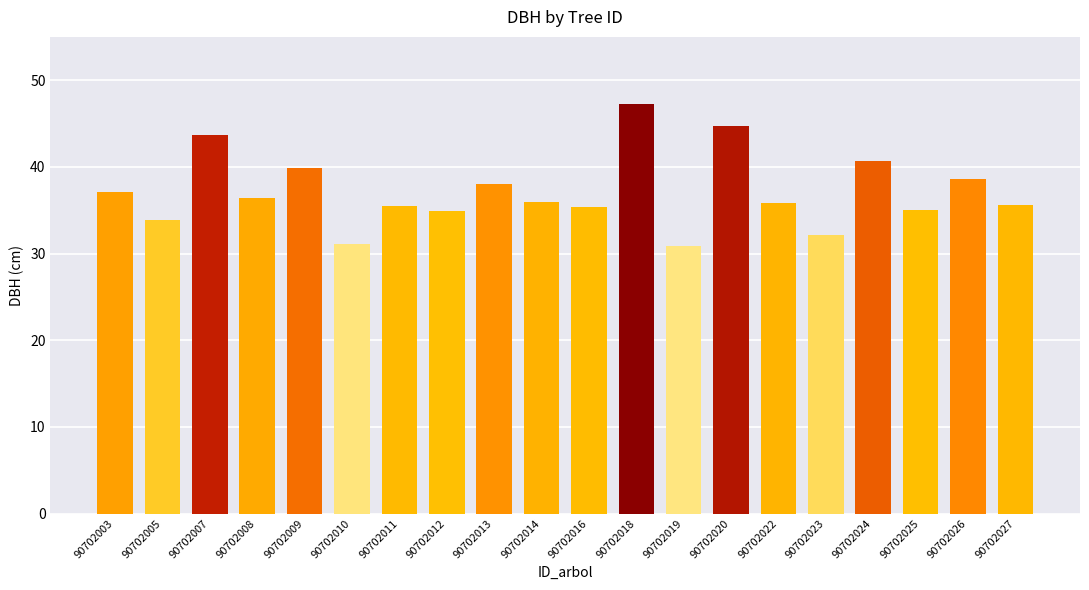

Between 90702010 and 90702003, which is larger?

90702003